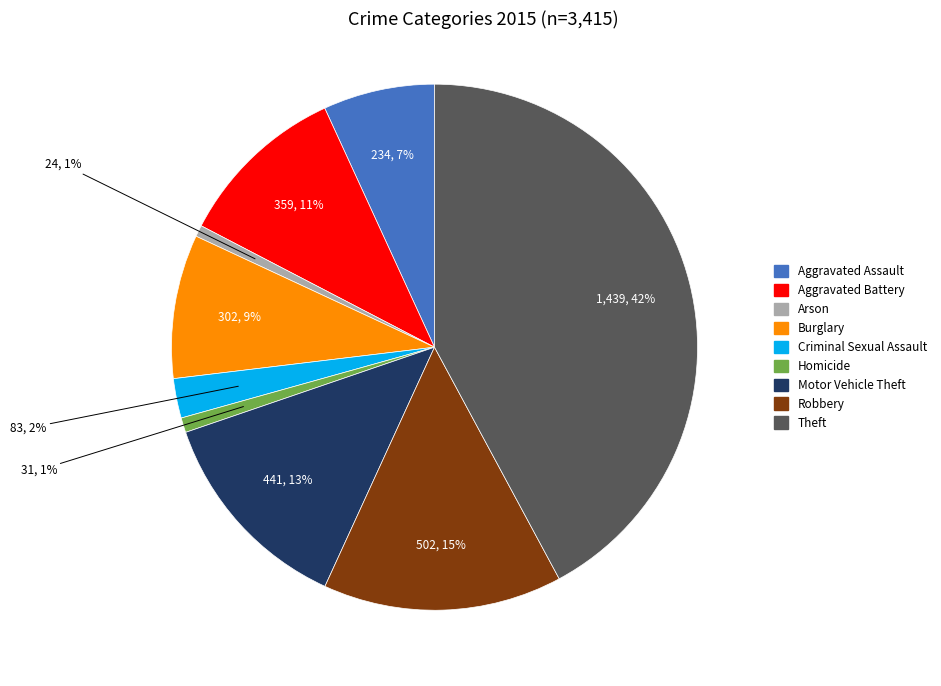

Which has a higher value, Aggravated Assault or Robbery?

Robbery